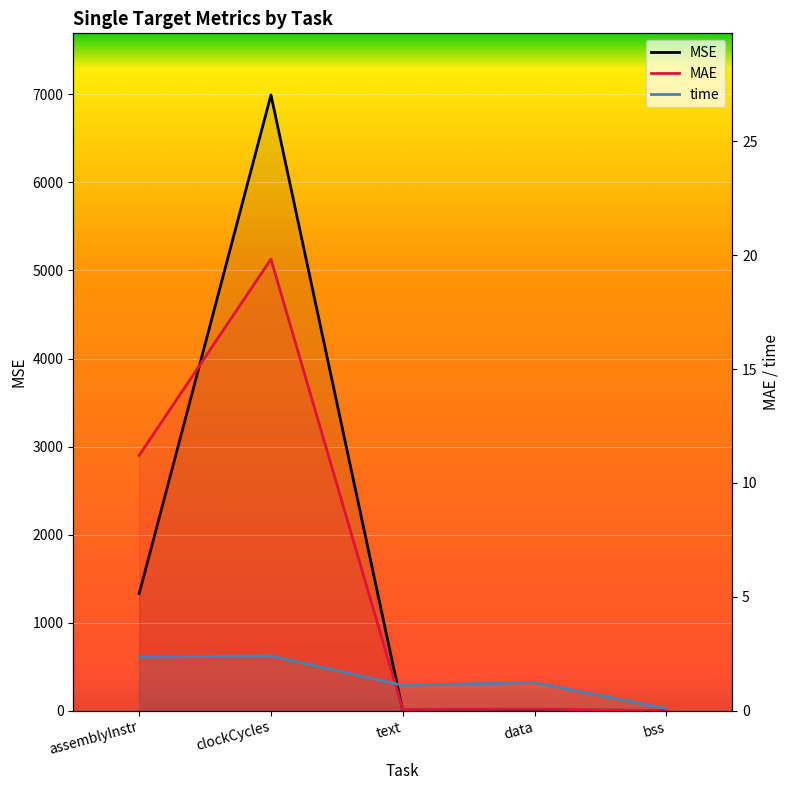

What is the difference between the MSE values at bss and assemblyInstr?

1329.5